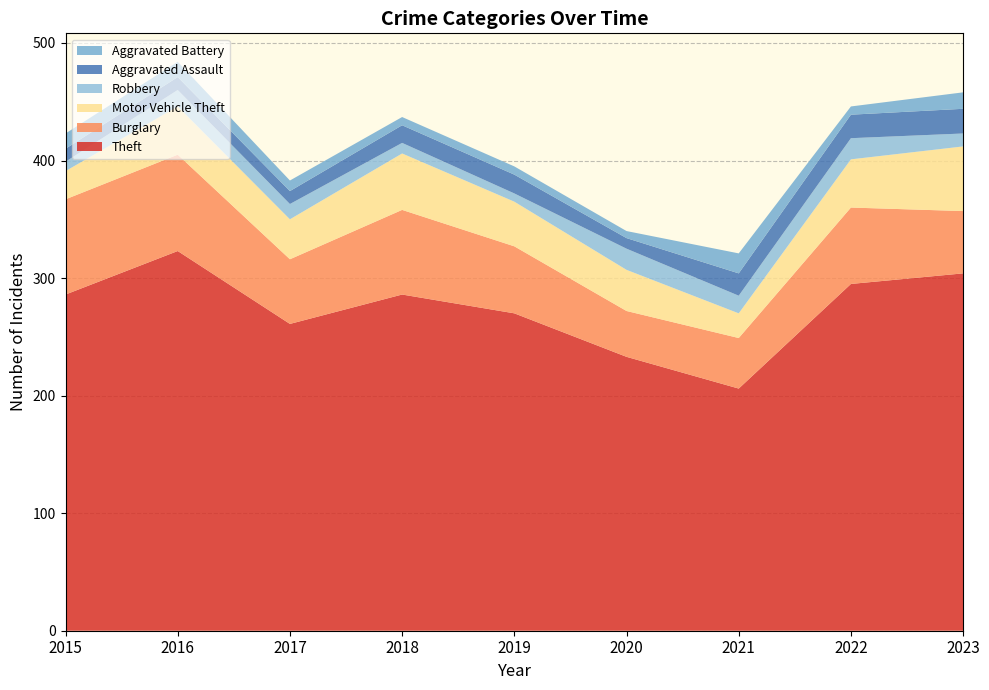

Reading left to right, transcribe all the data shown in this chart.

Theft: 286	323	261	286	270	233	206	295	304
Burglary: 81	82	55	72	57	39	43	65	53
Motor Vehicle Theft: 24	41	34	48	38	35	21	41	55
Robbery: 8	14	13	9	7	18	15	18	11
Aggravated Assault: 11	11	11	15	16	9	19	20	21
Aggravated Battery: 13	13	9	7	7	6	17	7	14